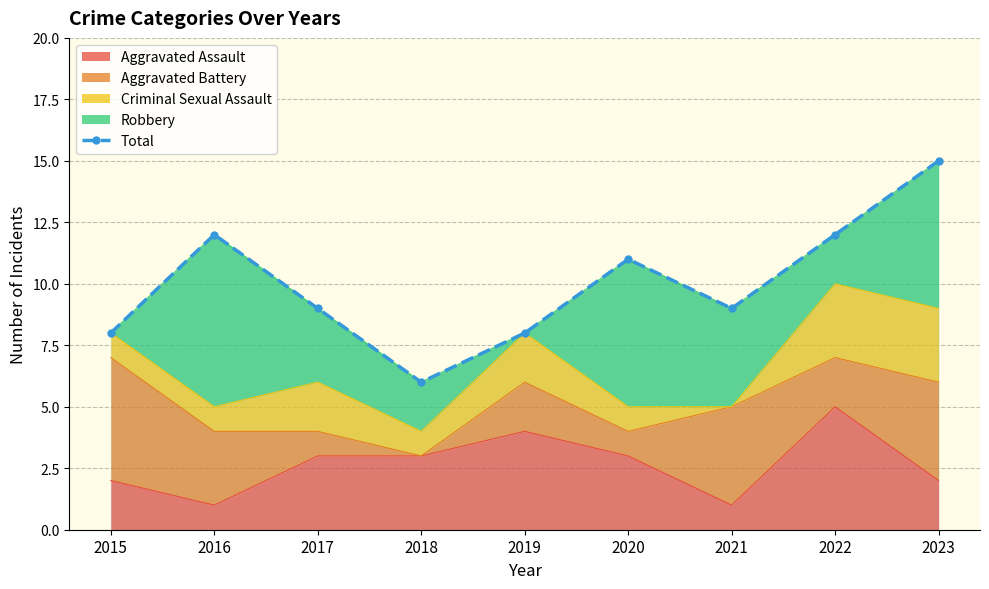

What is the minimum value shown in the chart?

6